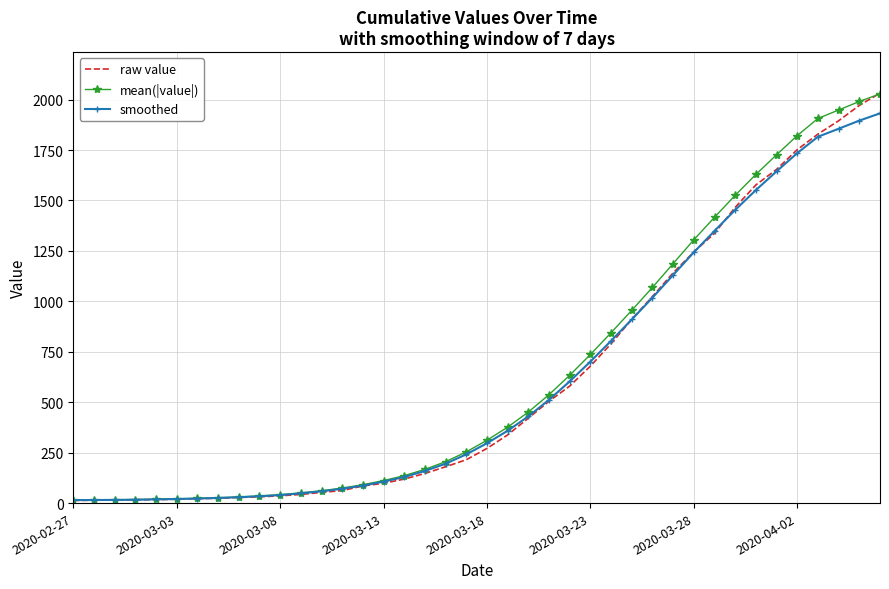

What is the highest value of the mean(|value|) series?

2028.3